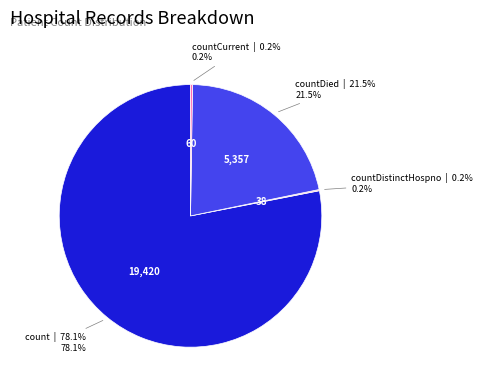

Is there a majority slice in this chart?

Yes